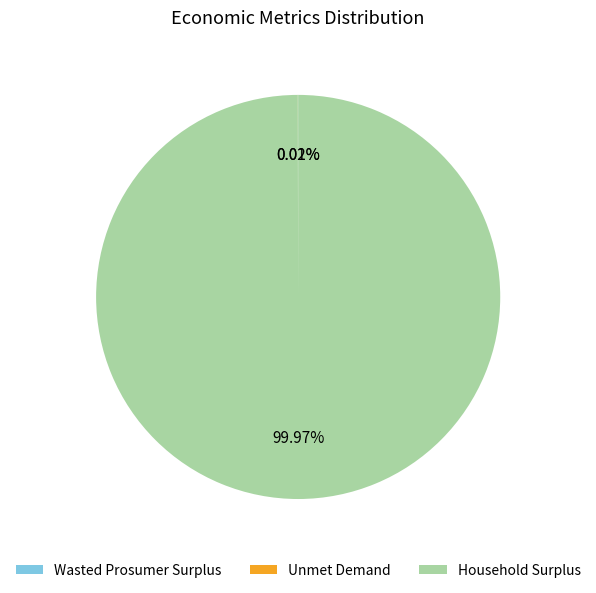

Which category accounts for the majority?

Household Surplus